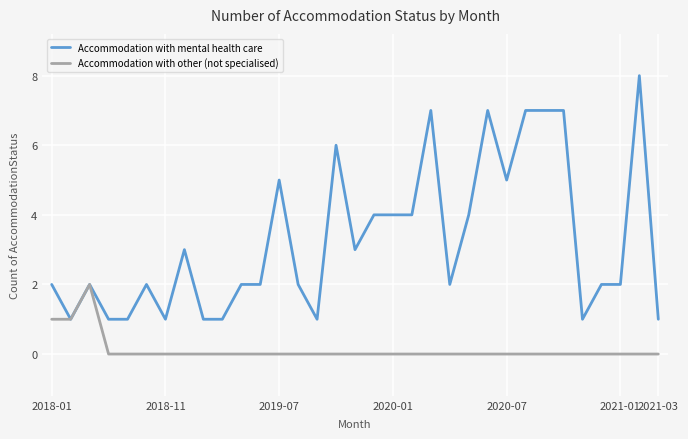

Which series has the widest spread of values?

Accommodation with mental health care